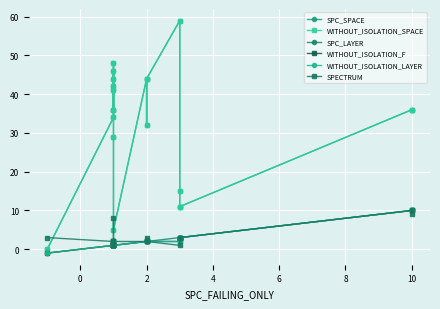

What is the label of the 4th point from the left?

4